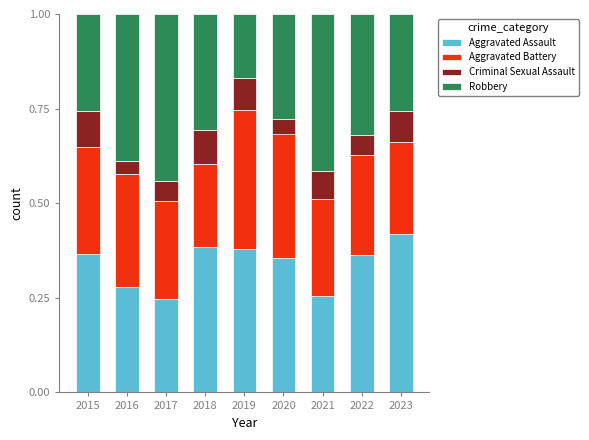

The value of Aggravated Assault at 2022 is 0.1. True or false?

False